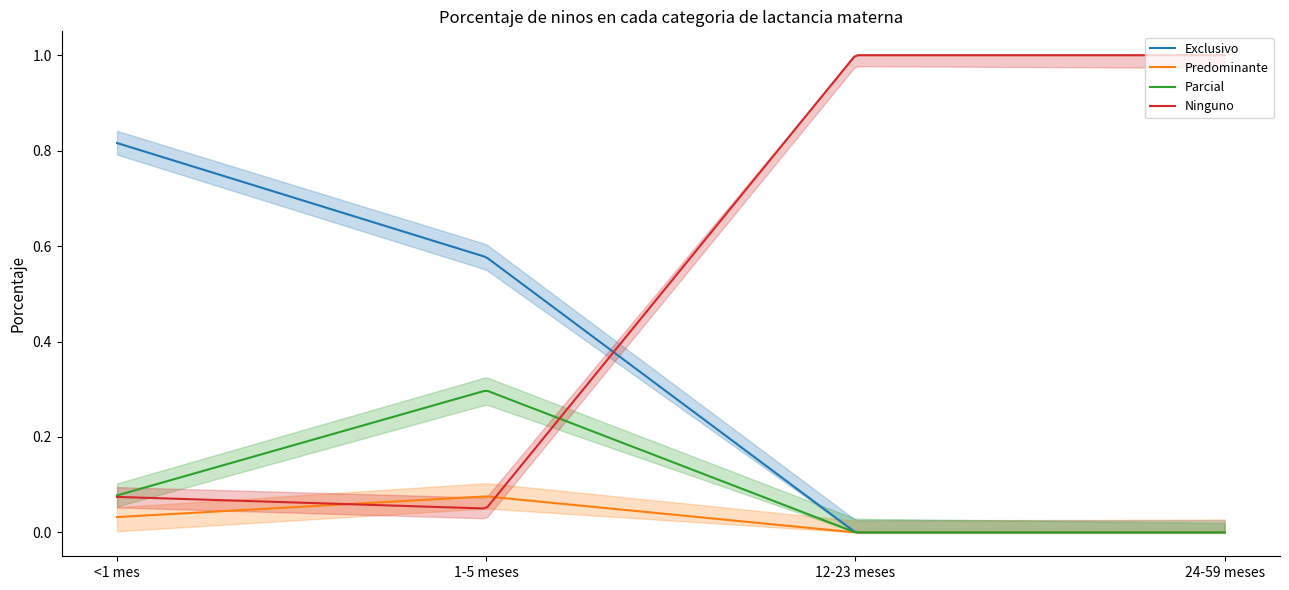

True or false: Predominante has more than 1 interior local peaks.

False